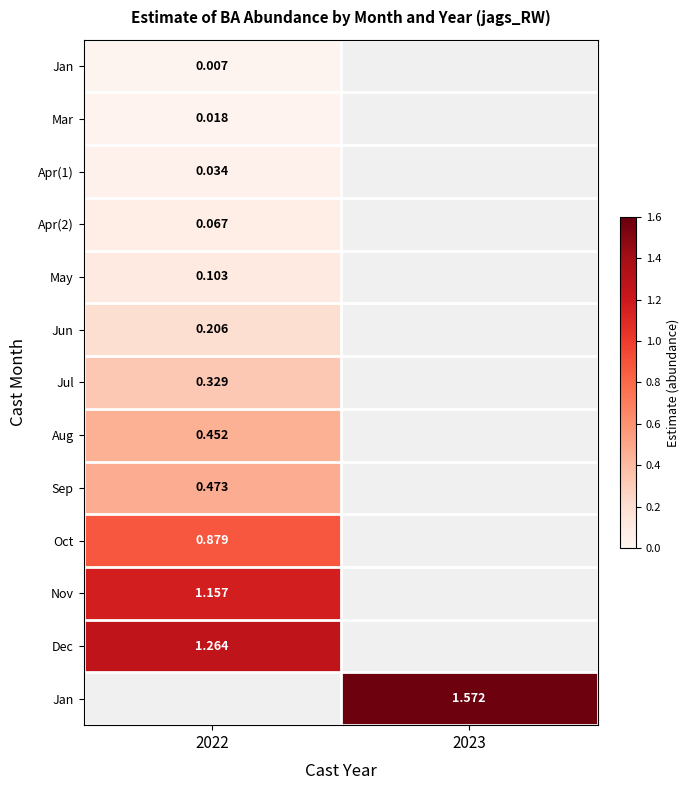

What is the spread (max minus min) of values at 2022?

1.3